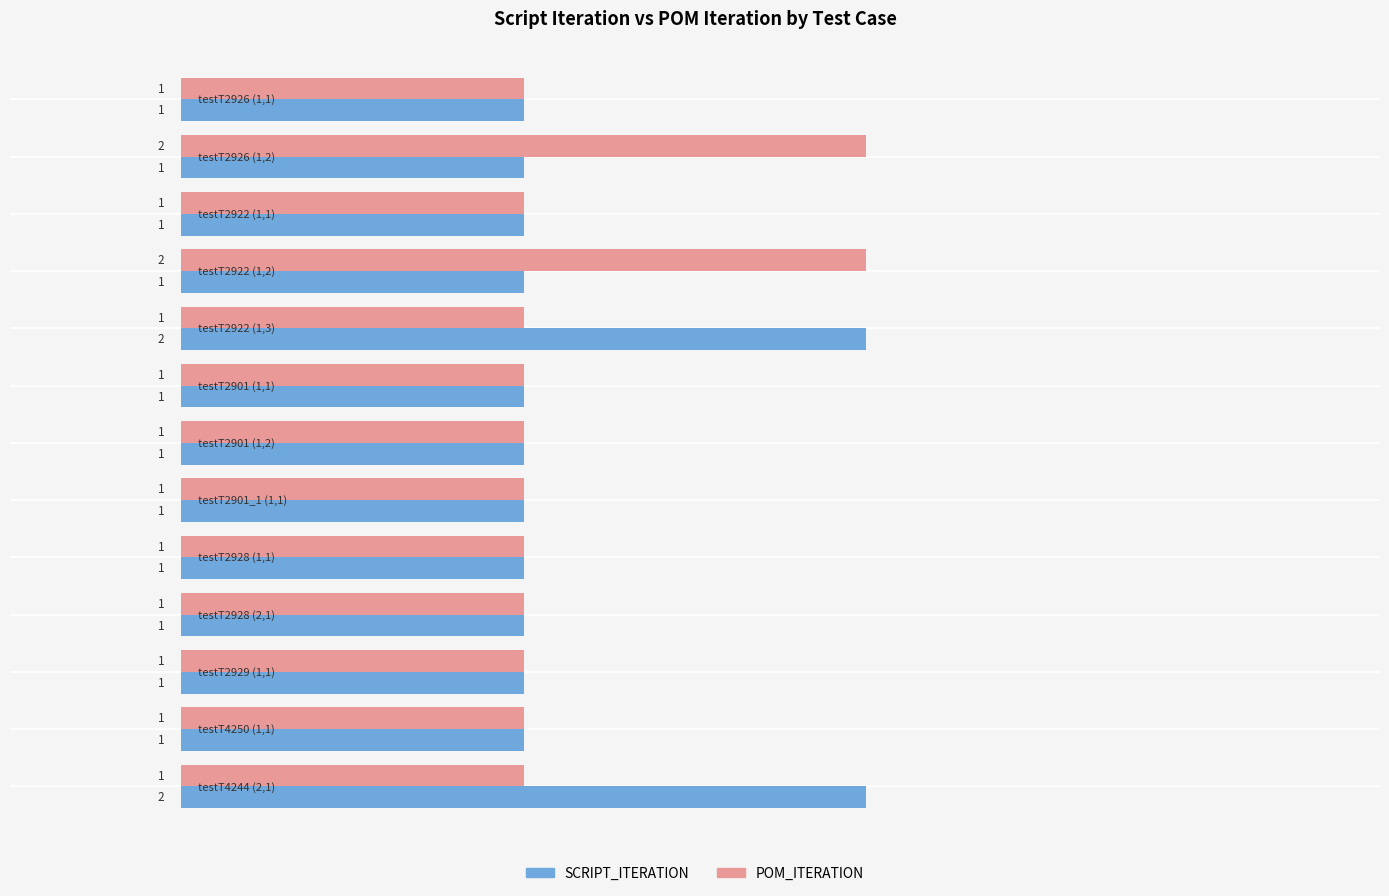

How many POM_ITERATION values are between 1 and 2?

13